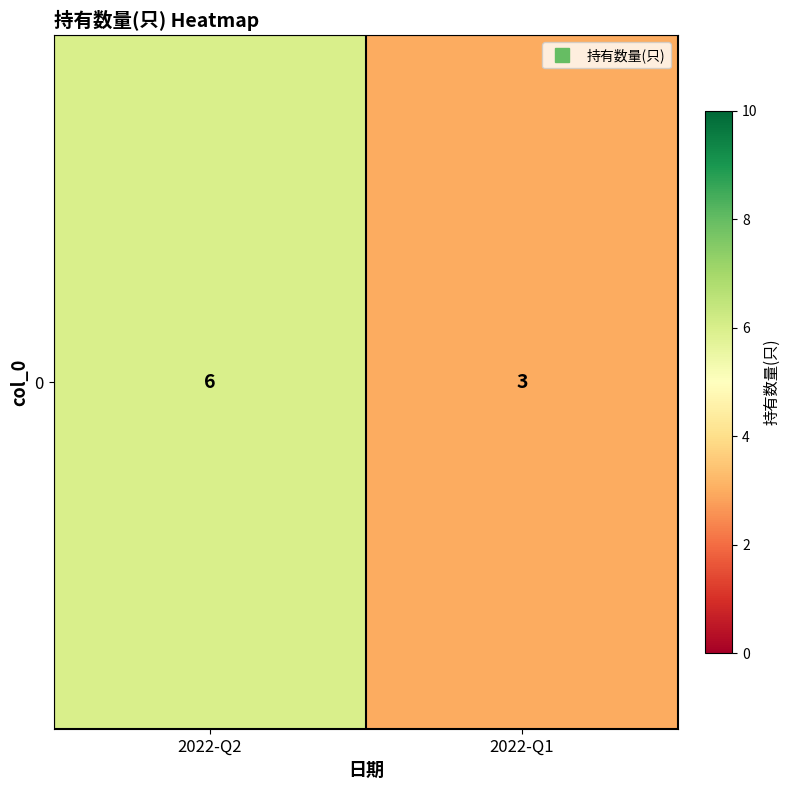

The chart shows a value of 3 at 2022-Q1. True or false?

True